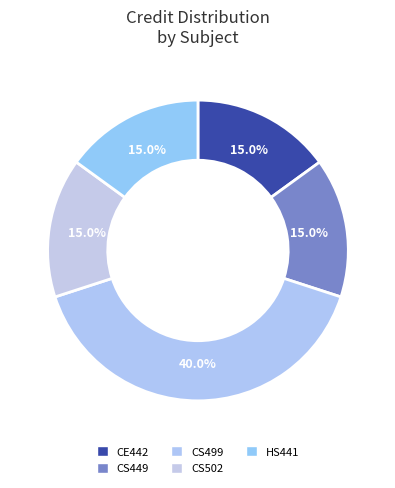

Which slice is the largest?

CS499